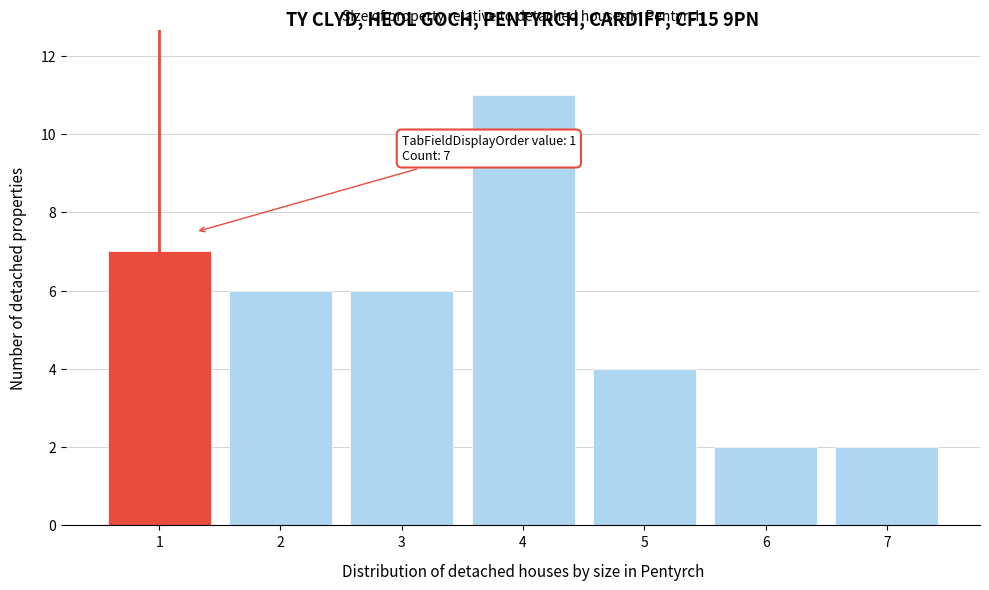

Reading left to right, extract all data points from this chart.

7	6	6	11	4	2	2